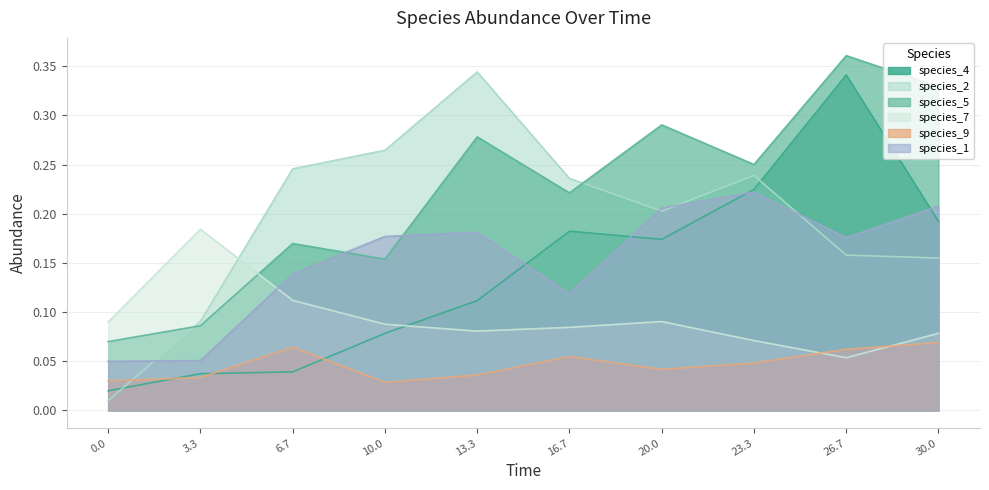

True or false: species_4 and species_5 cross at least once.

False